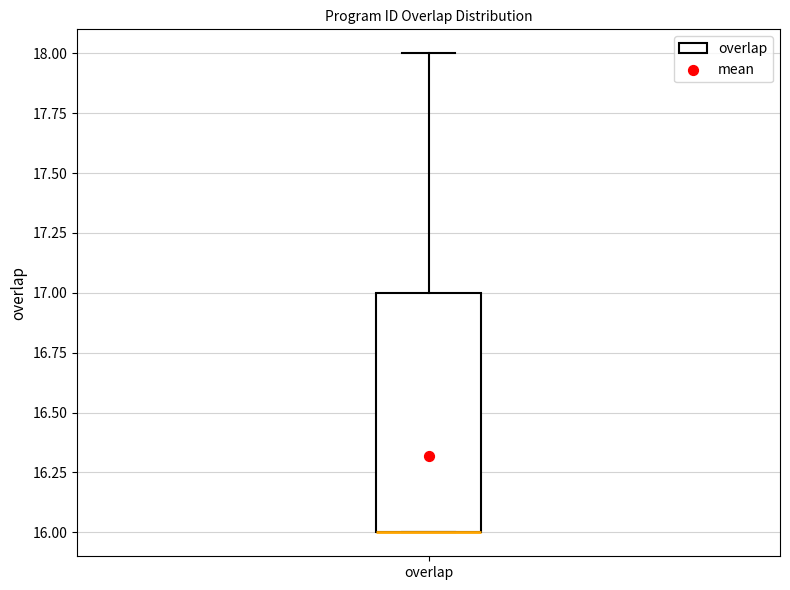

Read this box plot against the y-axis: the position of the median line, the range covered by the box, and the ends of both whiskers. The values are not printed on the chart, so give them approximately, as read against the axis.

median 16 (drawn on the box's lower edge), box 16 to 17, whiskers 16 to 18